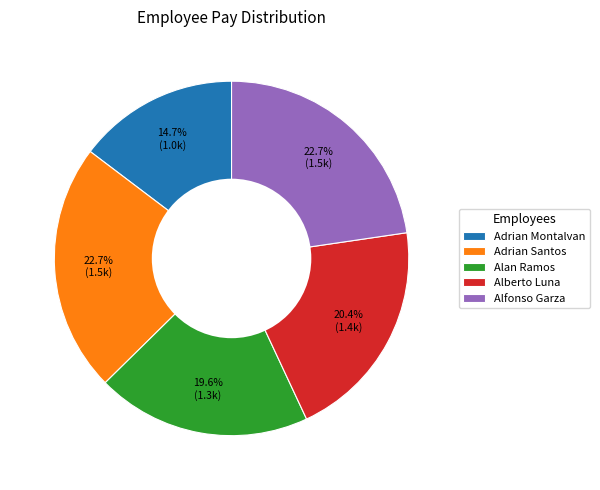

Between Alfonso Garza and Alan Ramos, which is larger?

Alfonso Garza